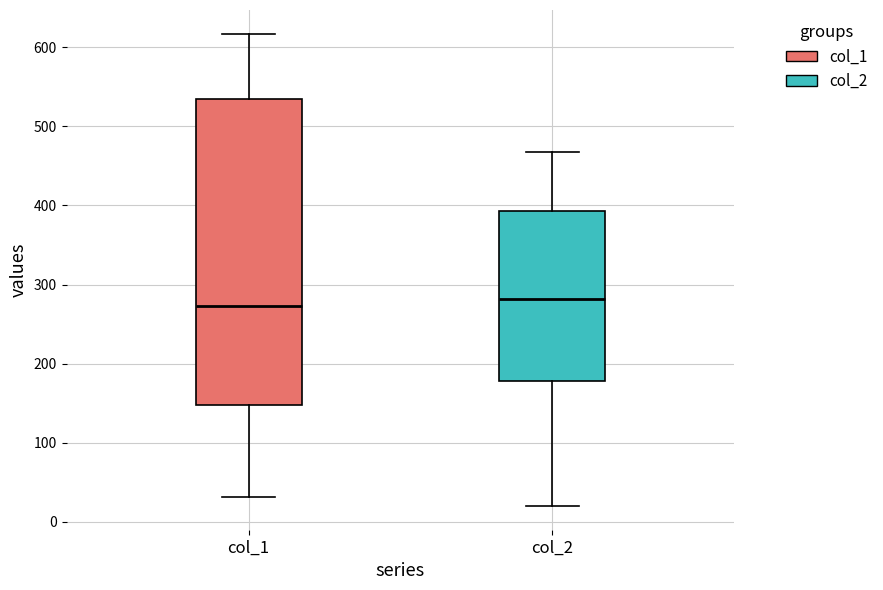

Reading left to right, read every box against the y-axis: the position of its median line, the range the box covers, and the ends of its whiskers. The values are not printed on the chart, so give them approximately, as read against the axis.

col_1: median 270, box 150 to 530, whiskers 30 to 620
col_2: median 280, box 180 to 390, whiskers 20 to 470